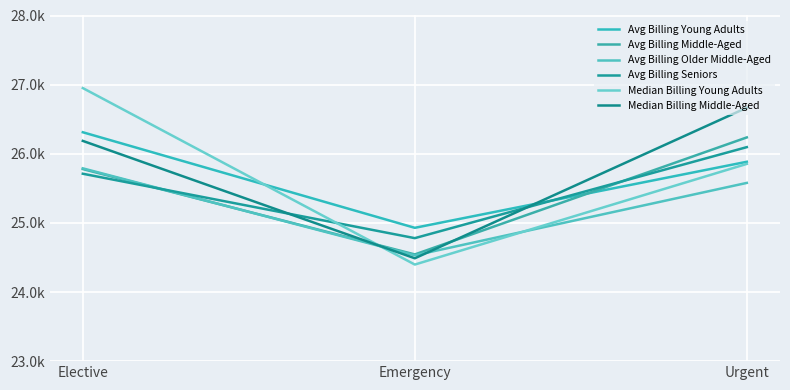

Between Emergency and Urgent, which is larger?

Urgent